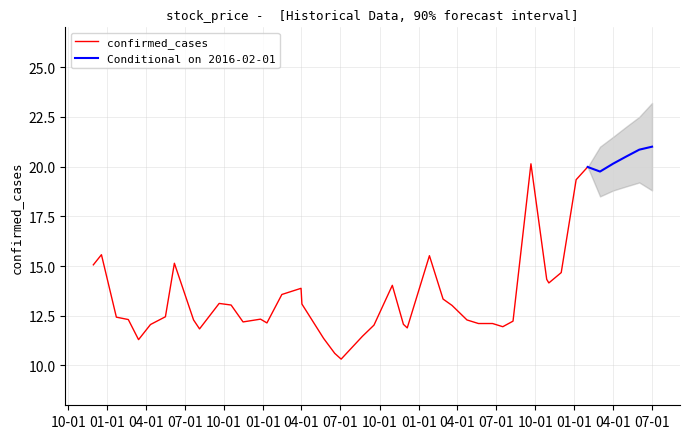

Is this an area chart (filled region under the line)?

No